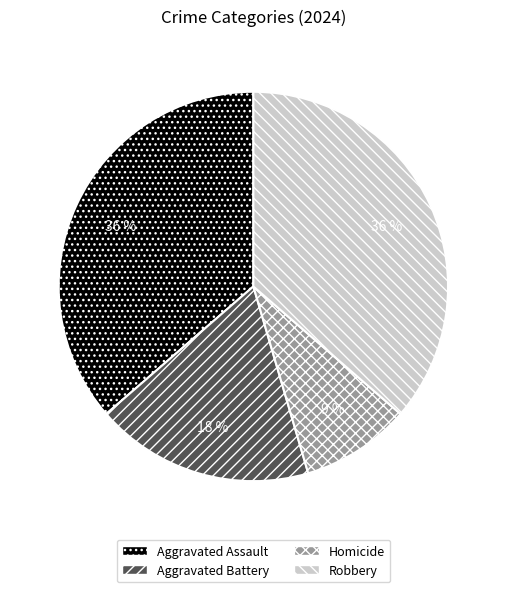

To the nearest percent, what percentage of the pie is Aggravated Assault?

36%